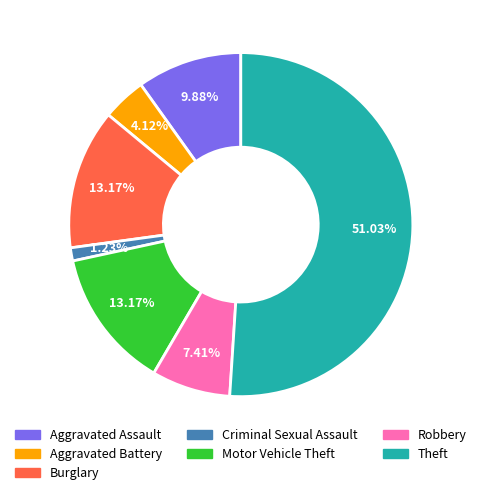

Do Aggravated Assault and Robbery together represent more than half of the pie?

No